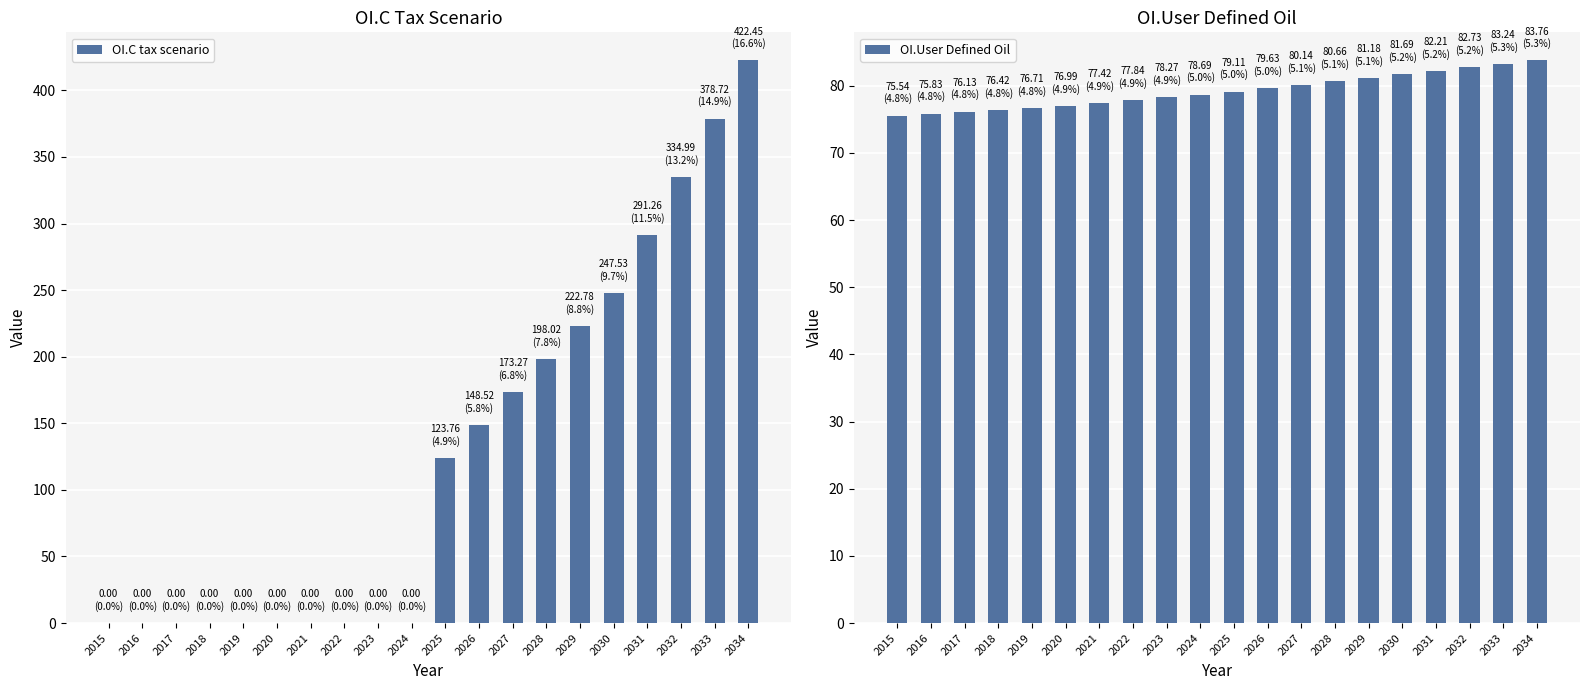

Reading right to left, extract all data points from this chart.

OI.C tax scenario: 2034=422.4	2033=378.7	2032=335.0	2031=291.3	2030=247.5	2029=222.8	2028=198.0	2027=173.3	2026=148.5	2025=123.8	2024=0.0	2023=0.0	2022=0.0	2021=0.0	2020=0.0	2019=0.0	2018=0.0	2017=0.0	2016=0.0	2015=0.0
OI.User Defined Oil: 2034=83.8	2033=83.2	2032=82.7	2031=82.2	2030=81.7	2029=81.2	2028=80.7	2027=80.1	2026=79.6	2025=79.1	2024=78.7	2023=78.3	2022=77.8	2021=77.4	2020=77.0	2019=76.7	2018=76.4	2017=76.1	2016=75.8	2015=75.5